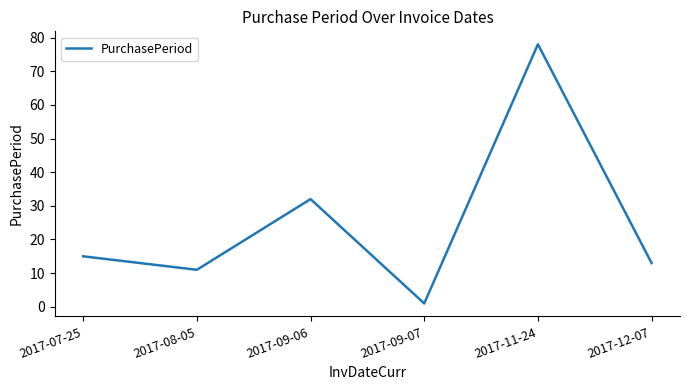

What is the greatest value displayed?

78